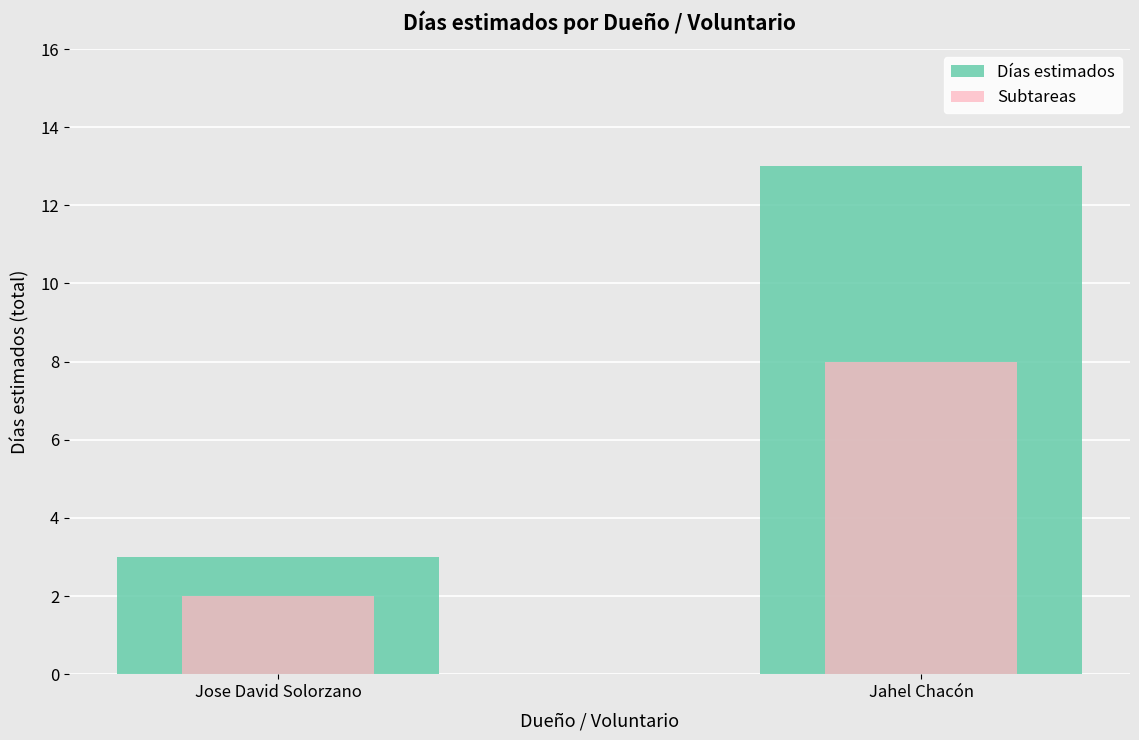

What is the maximum value shown in the chart?

13